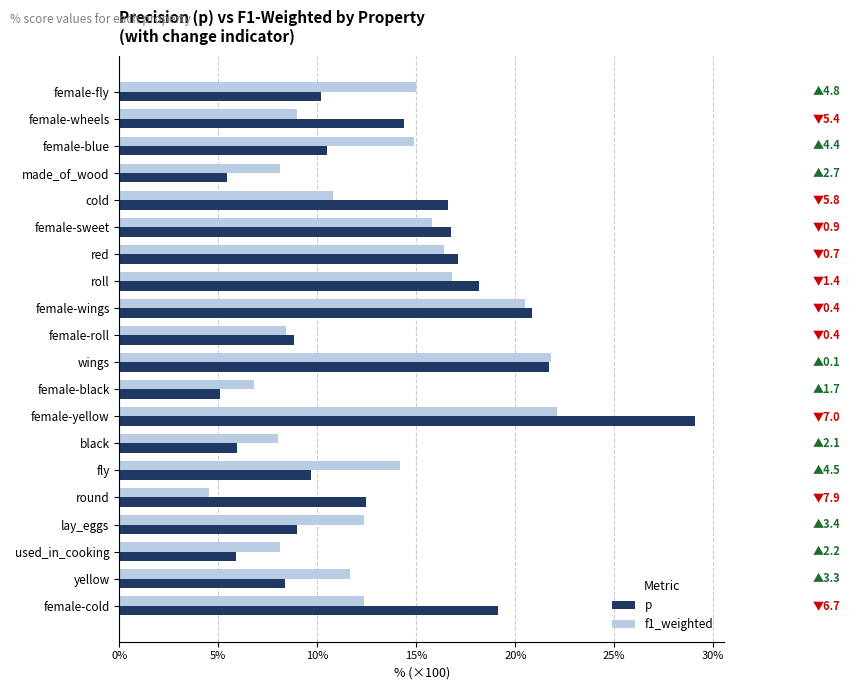

What are all the series names shown in the legend?

p, f1_weighted